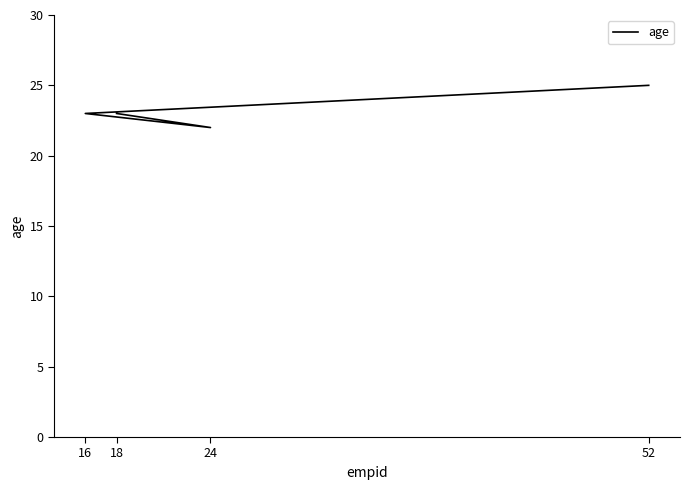

At which category does the chart reach its peak across all series?

52